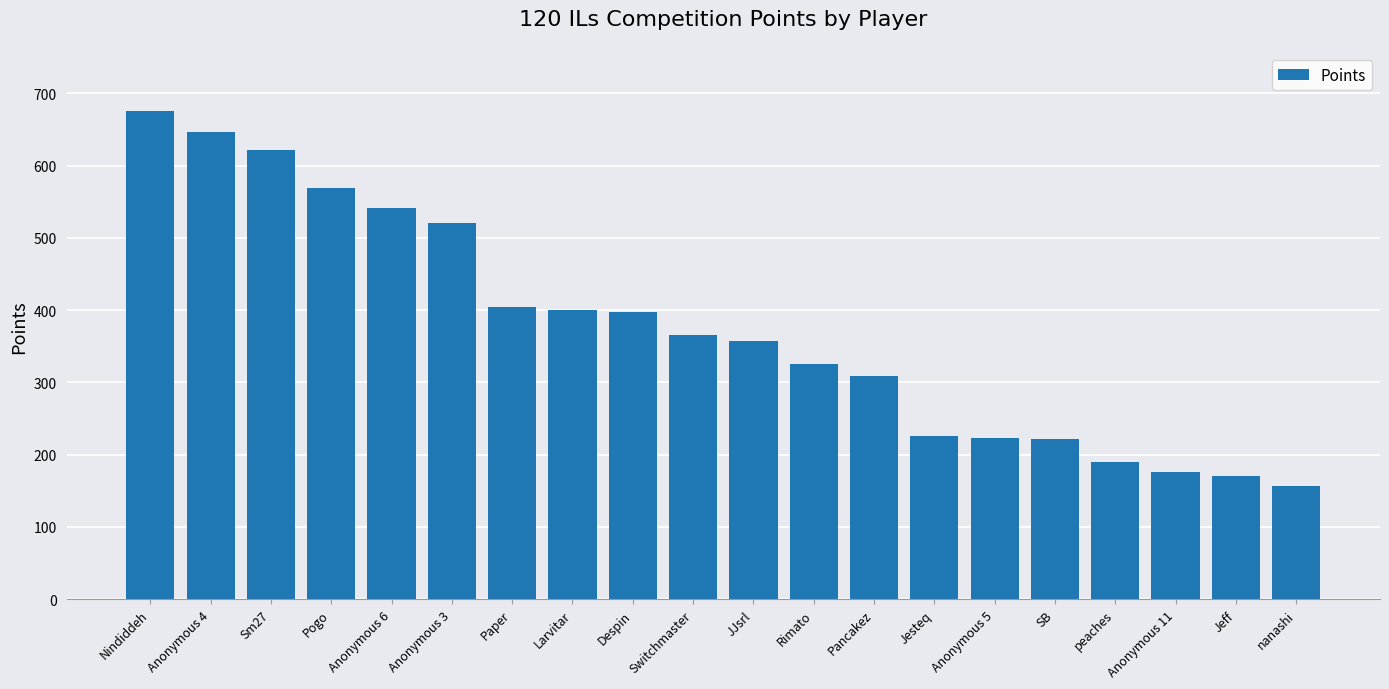

True or false: the data shows 226 at Jesteq.

True